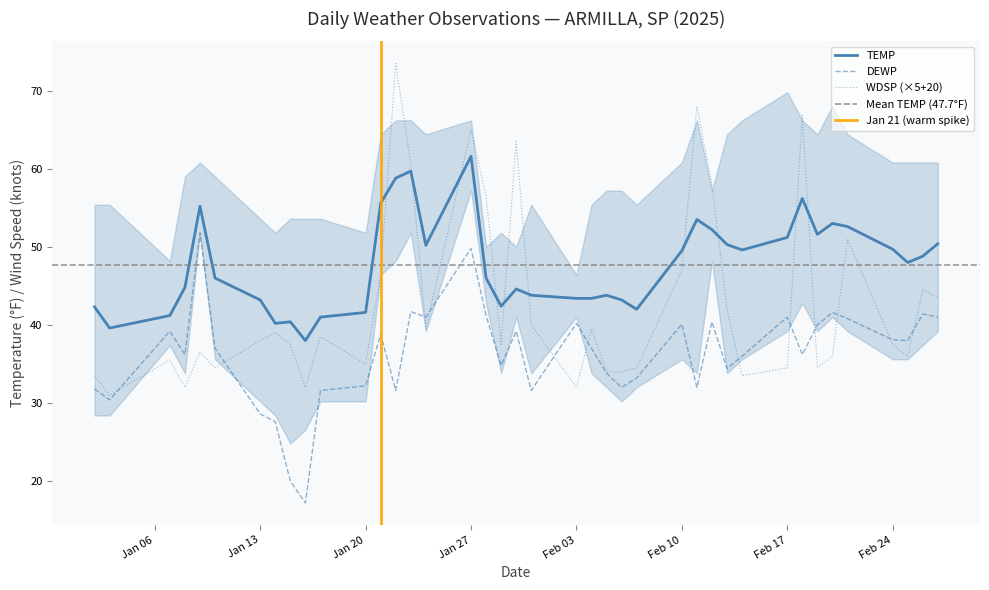

True or false: WDSP (×5+20) and TEMP cross at least once.

True